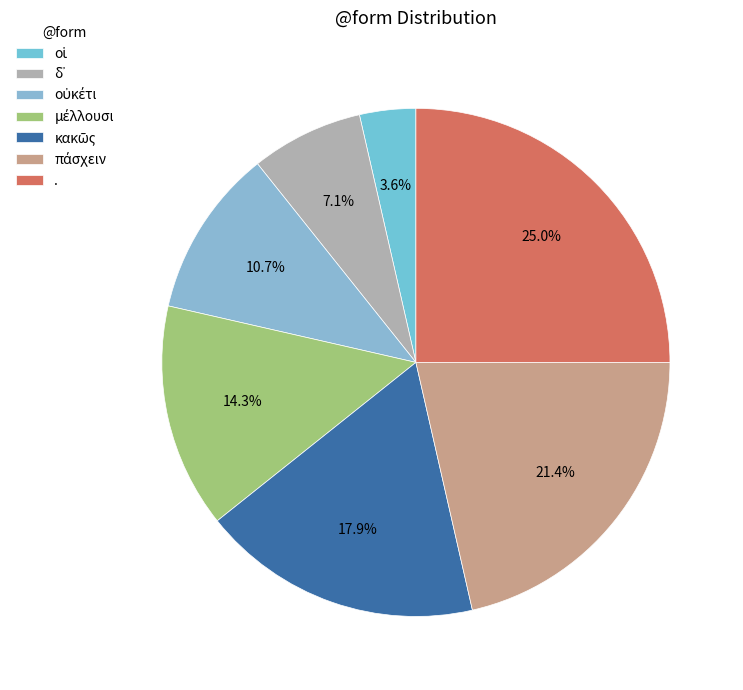

Is πάσχειν the majority of the pie?

No